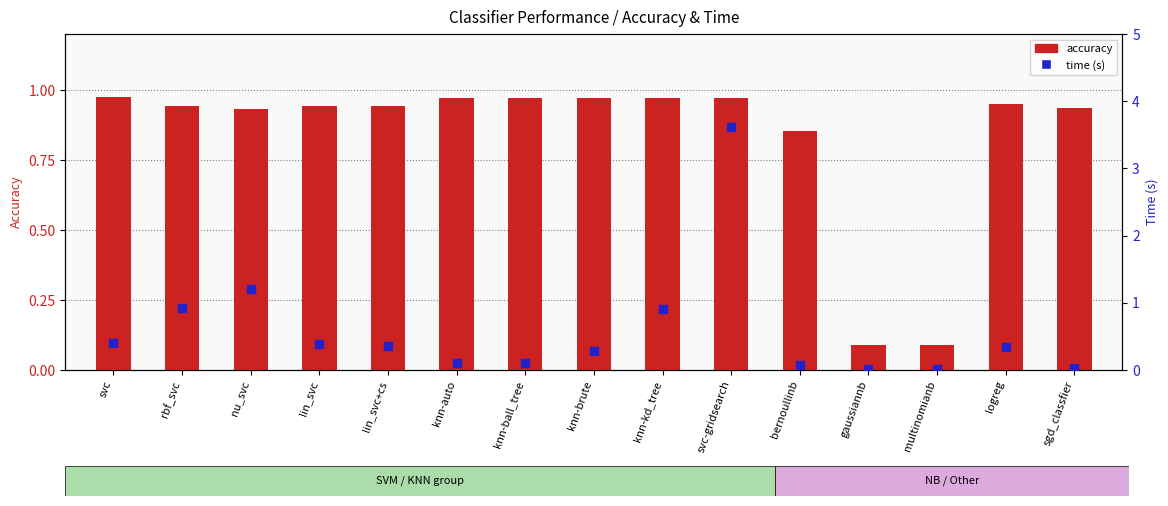

Which series reaches the minimum Y coordinate?

time (s)